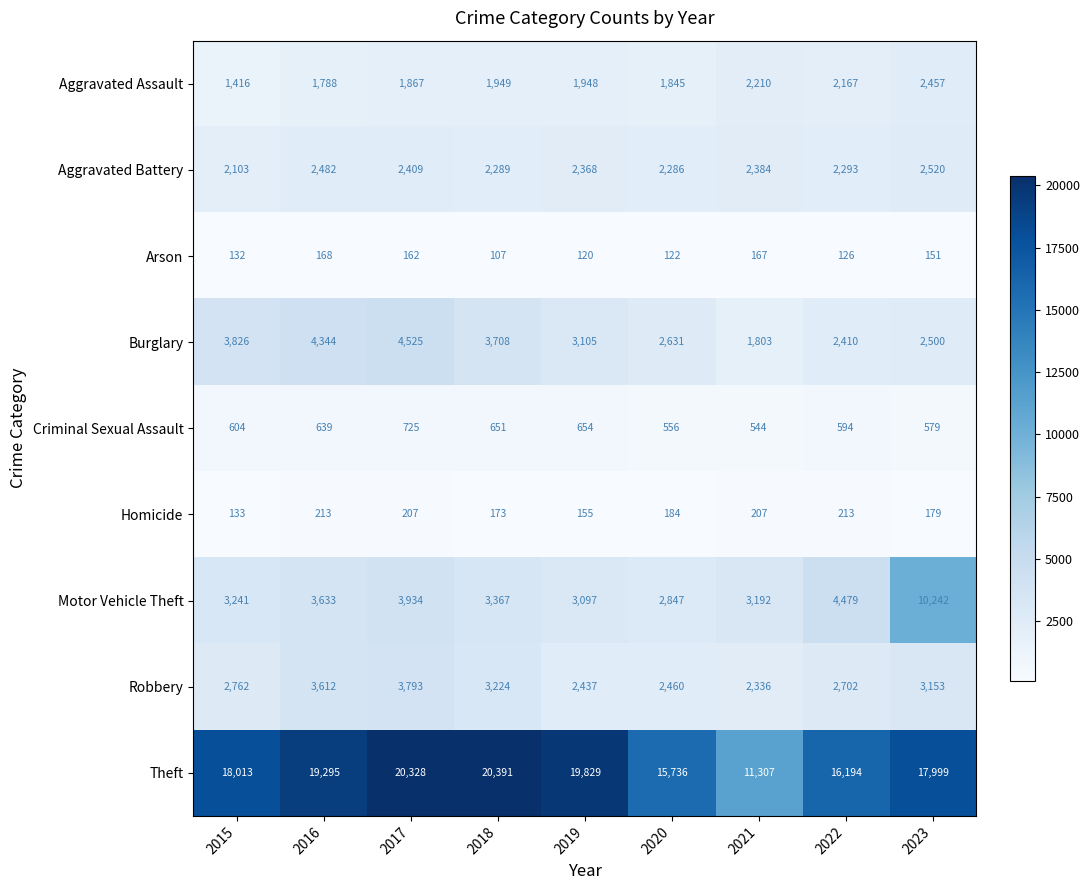

What is the total value across all series at 2022?

31178